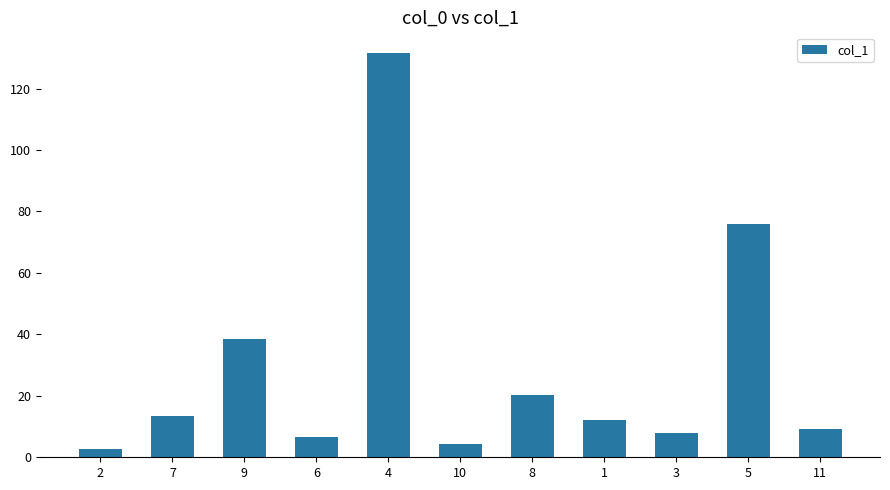

How many data points does each series have?

11